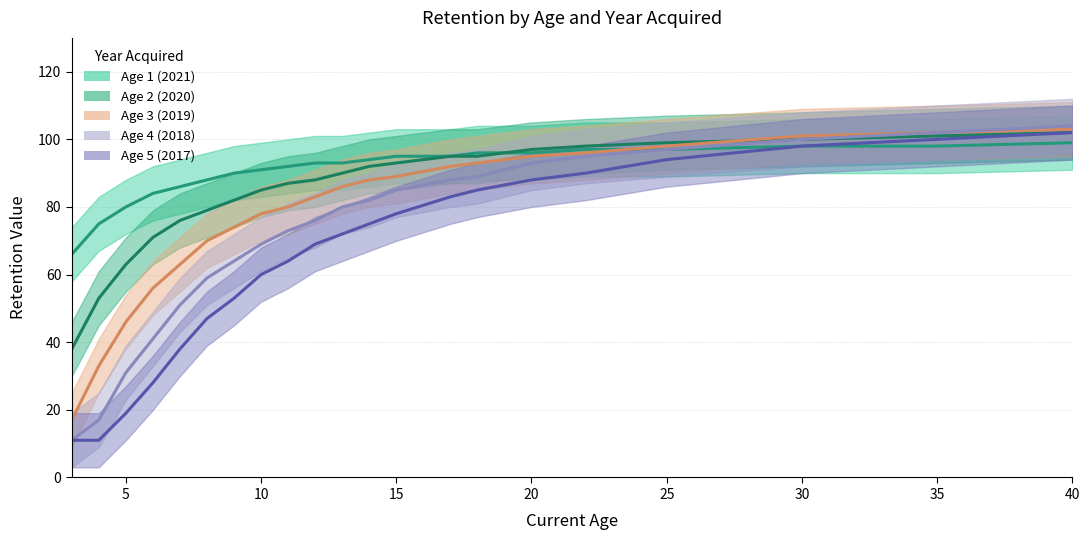

Between 6 and 9, which series saw the biggest shift?

Age 5 (2017)